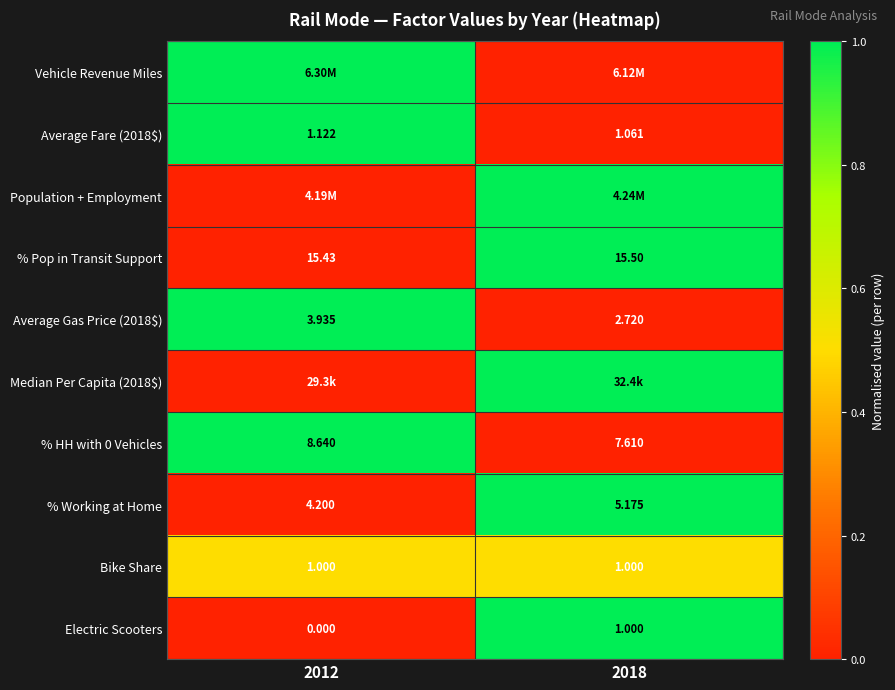

Between 2012 and 2018, which series saw the biggest shift?

Vehicle Revenue Miles